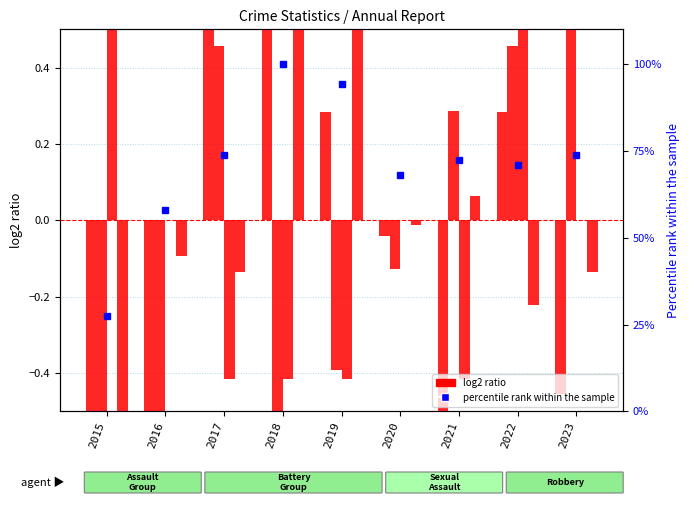

What is the value of the Robbery bar at the 8th from the left?

-0.2